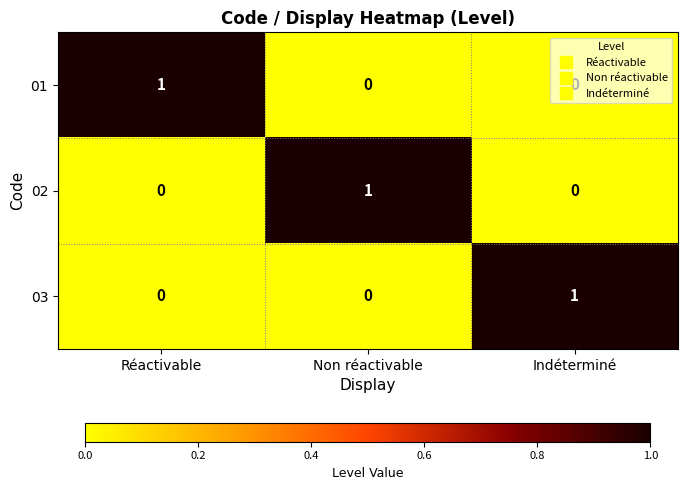

How many 03 values are between 0 and 1?

3